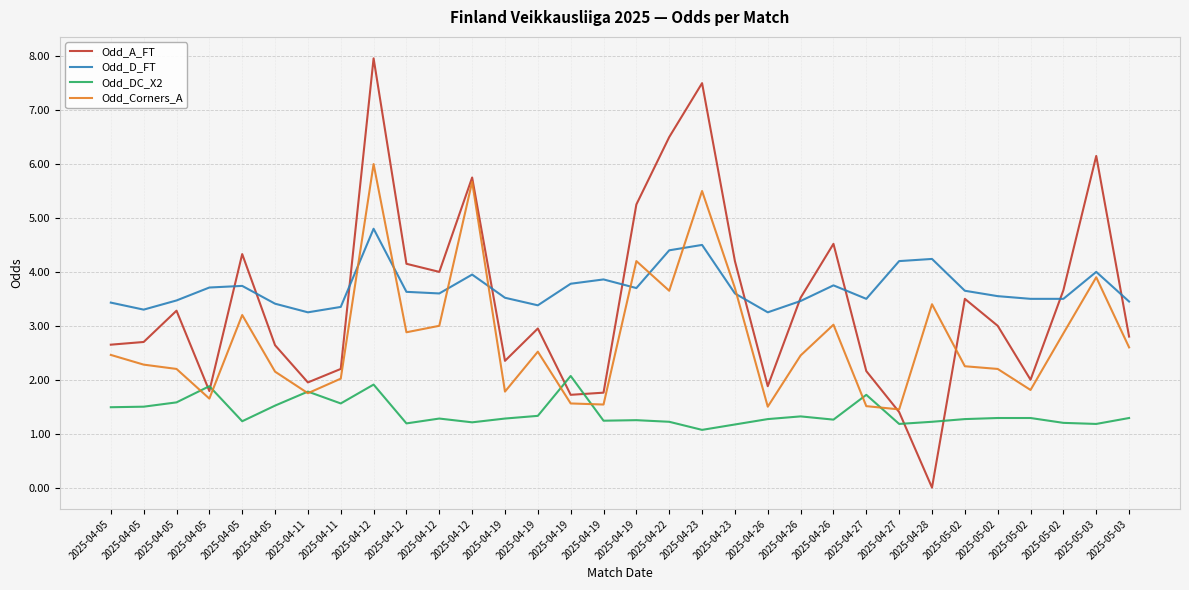

What is the average value of the Odd_D_FT series?

3.7